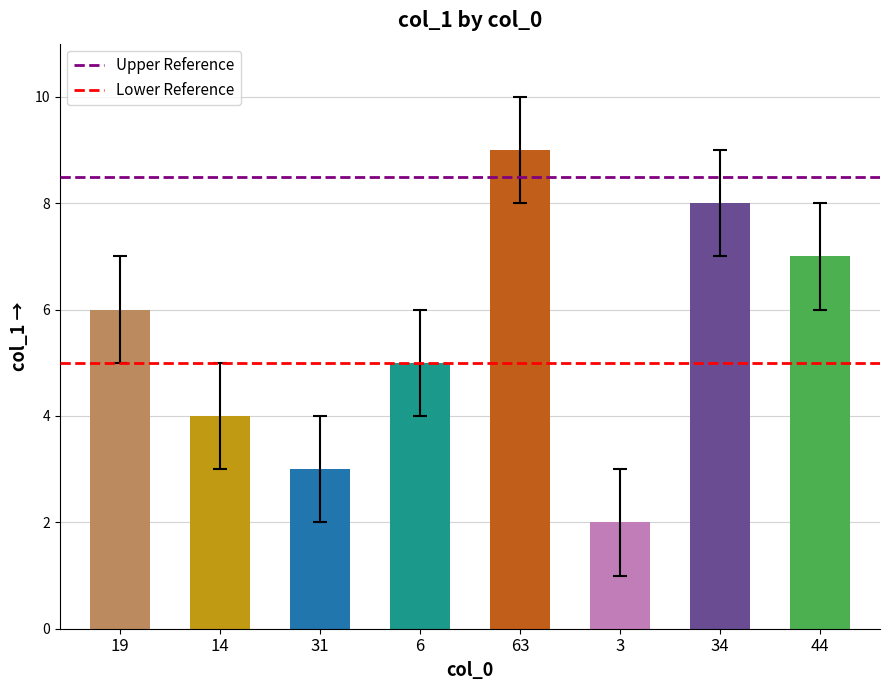

Is it true that the value at 14 is 2?

False